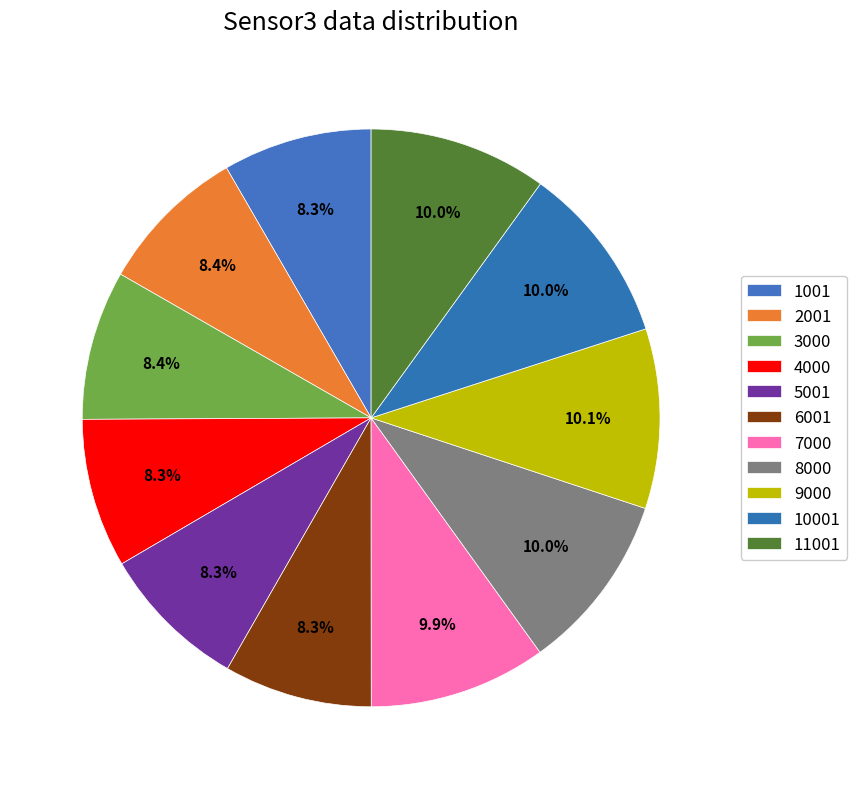

Which category has the biggest portion of the pie?

9000